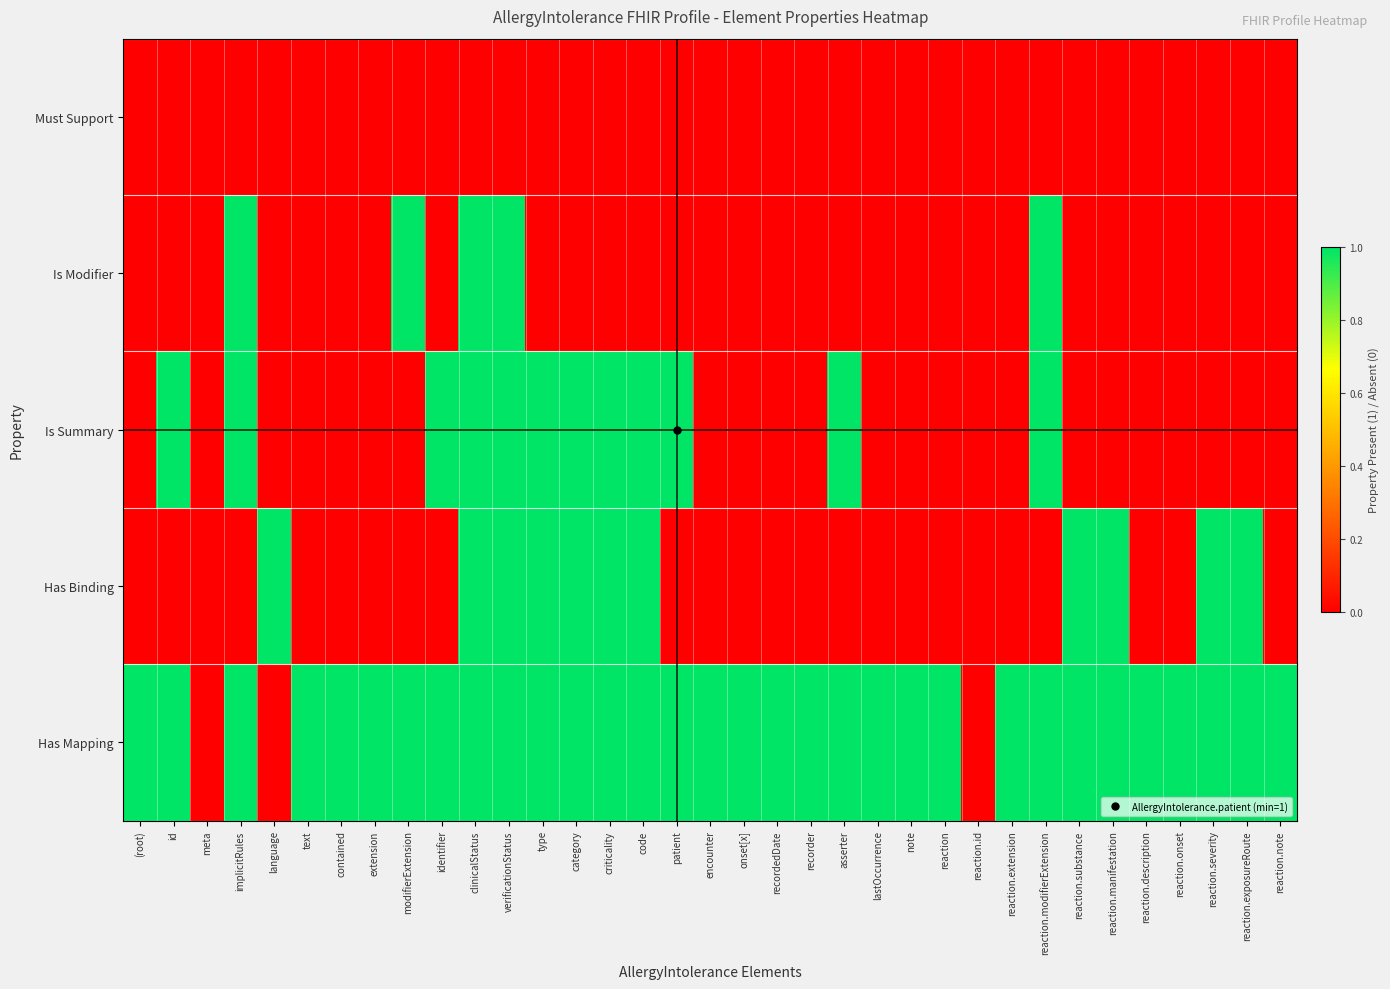

At which category is the sum across all series the highest?

clinicalStatus